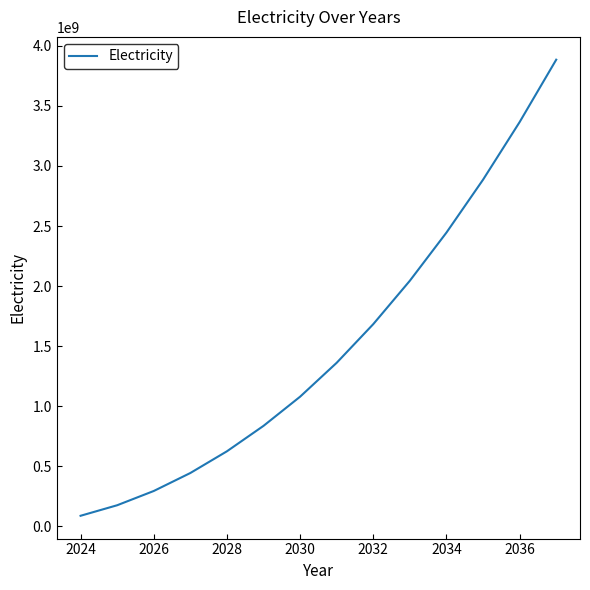

What is the maximum value shown in the chart?

3884951998.4